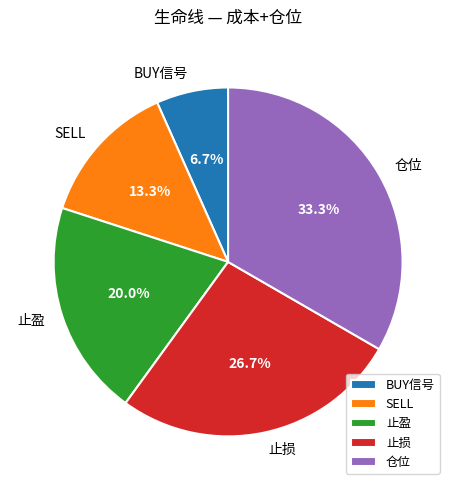

Is there any slice that represents more than half of the pie?

No